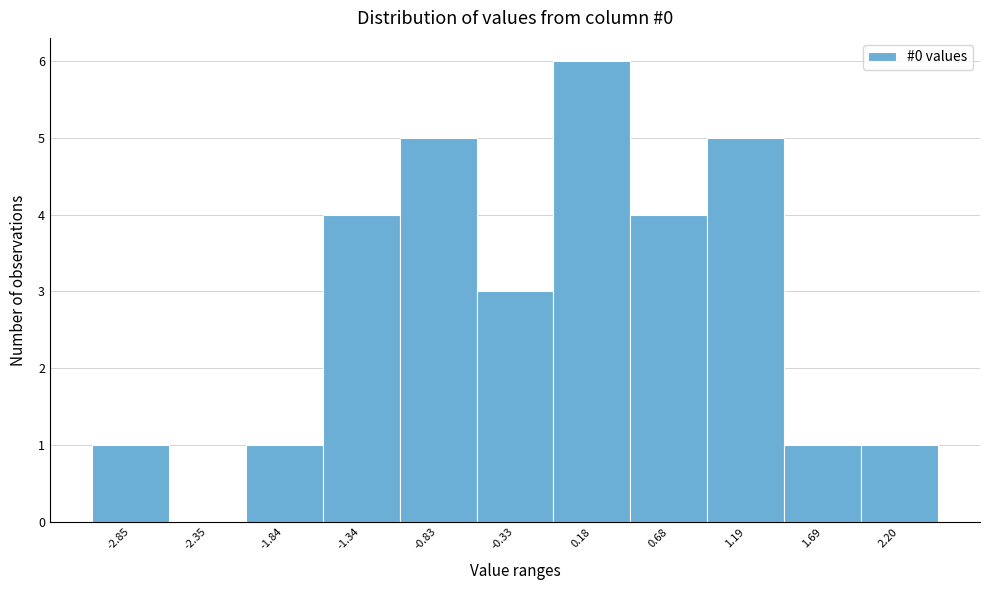

Reading left to right, what are all the values shown in this chart?

-2.85=1	-2.35=0	-1.84=1	-1.34=4	-0.83=5	-0.33=3	0.18=6	0.68=4	1.19=5	1.69=1	2.20=1